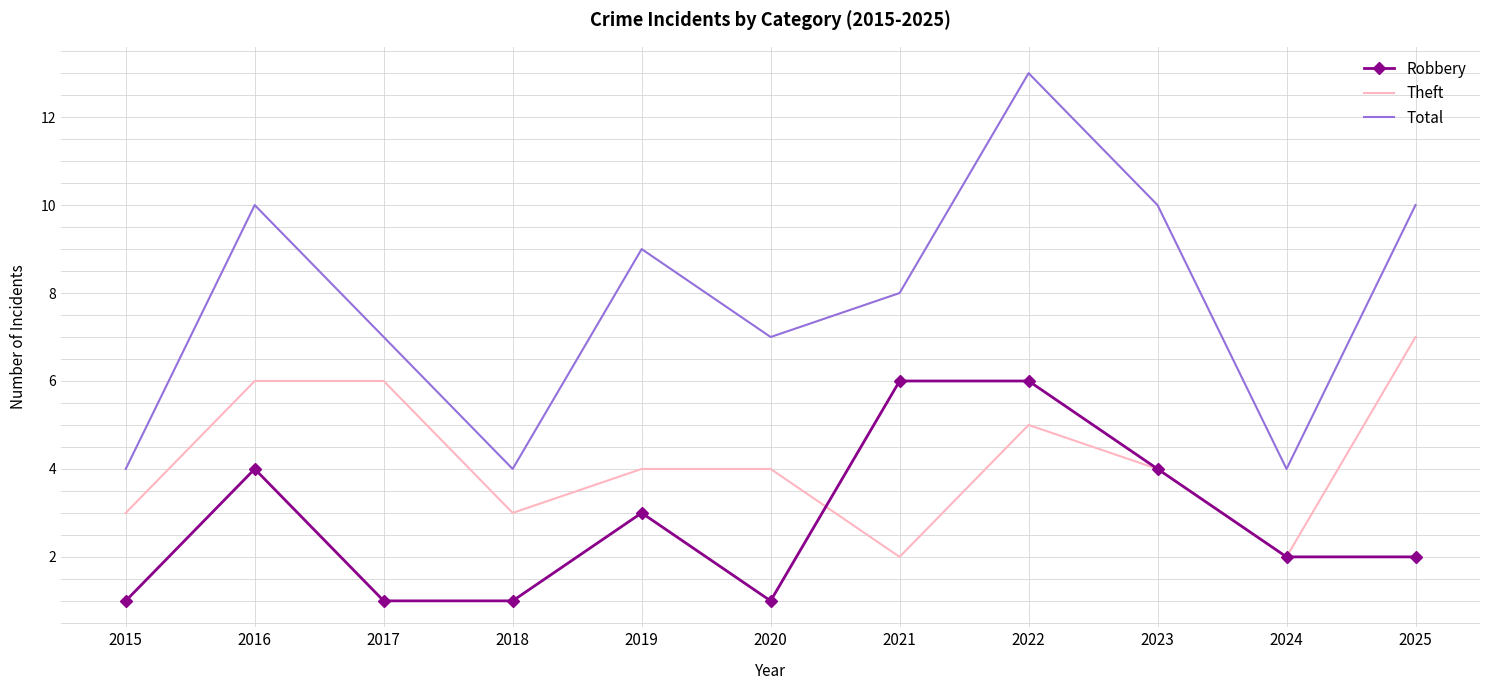

Reading left to right, list all the values displayed in this chart.

Robbery: 2015=1	2016=4	2017=1	2018=1	2019=3	2020=1	2021=6	2022=6	2023=4	2024=2	2025=2
Theft: 2015=3	2016=6	2017=6	2018=3	2019=4	2020=4	2021=2	2022=5	2023=4	2024=2	2025=7
Total: 2015=4	2016=10	2017=7	2018=4	2019=9	2020=7	2021=8	2022=13	2023=10	2024=4	2025=10